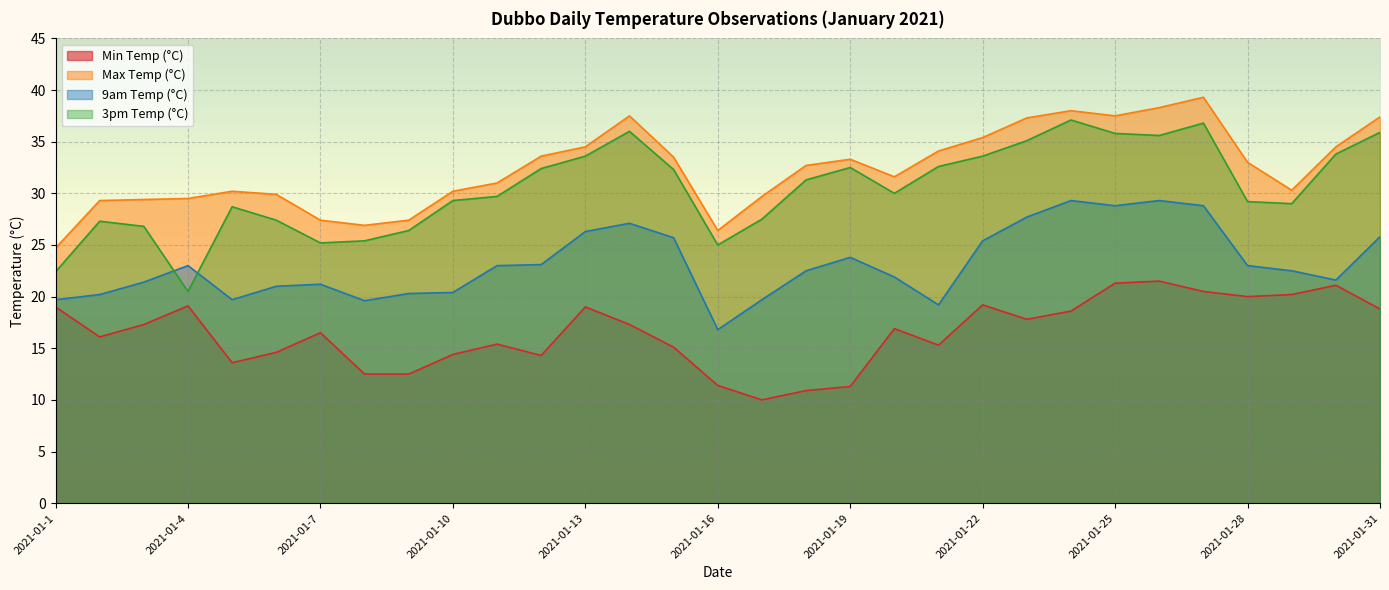

True or false: Max Temp (°C) has more than 0 interior local peaks.

True